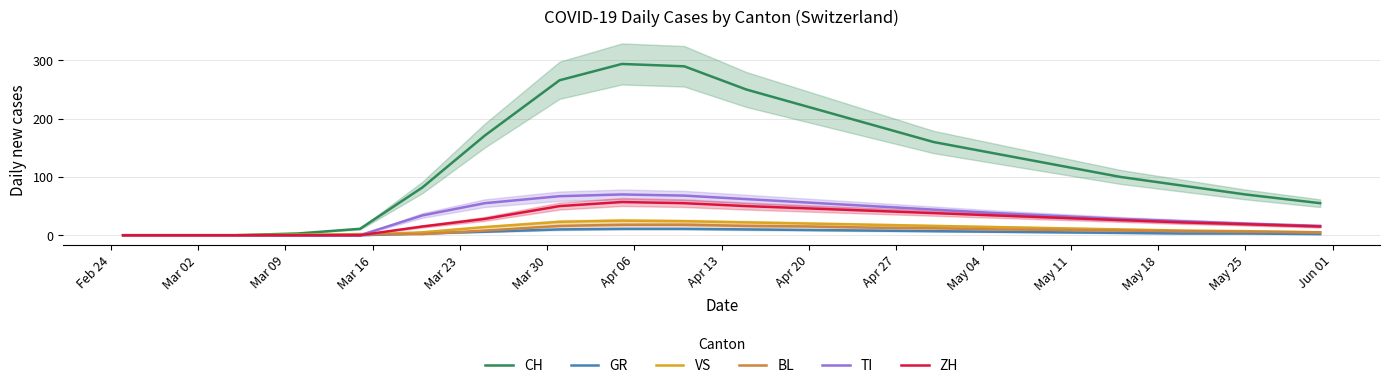

Reading right to left, transcribe all the data shown in this chart.

CH: 55	70	85	100	120	140	160	190	220	250	290	294	266	171	82	11	3	0	0	0
GR: 2	3	3	4	5	6	7	8	9	10	11	11	10	6	3	0	0	0	0	0
VS: 5	7	8	10	12	14	16	18	20	22	24	25	23	14	5	1	1	0	0	0
BL: 5	6	7	8	9	10	12	13	15	16	18	18	16	8	2	2	0	0	0	0
TI: 16	20	24	28	33	38	44	50	56	62	68	70	67	55	34	0	0	0	0	0
ZH: 15	19	22	26	30	34	38	42	46	50	55	57	50	28	15	0	0	0	0	0